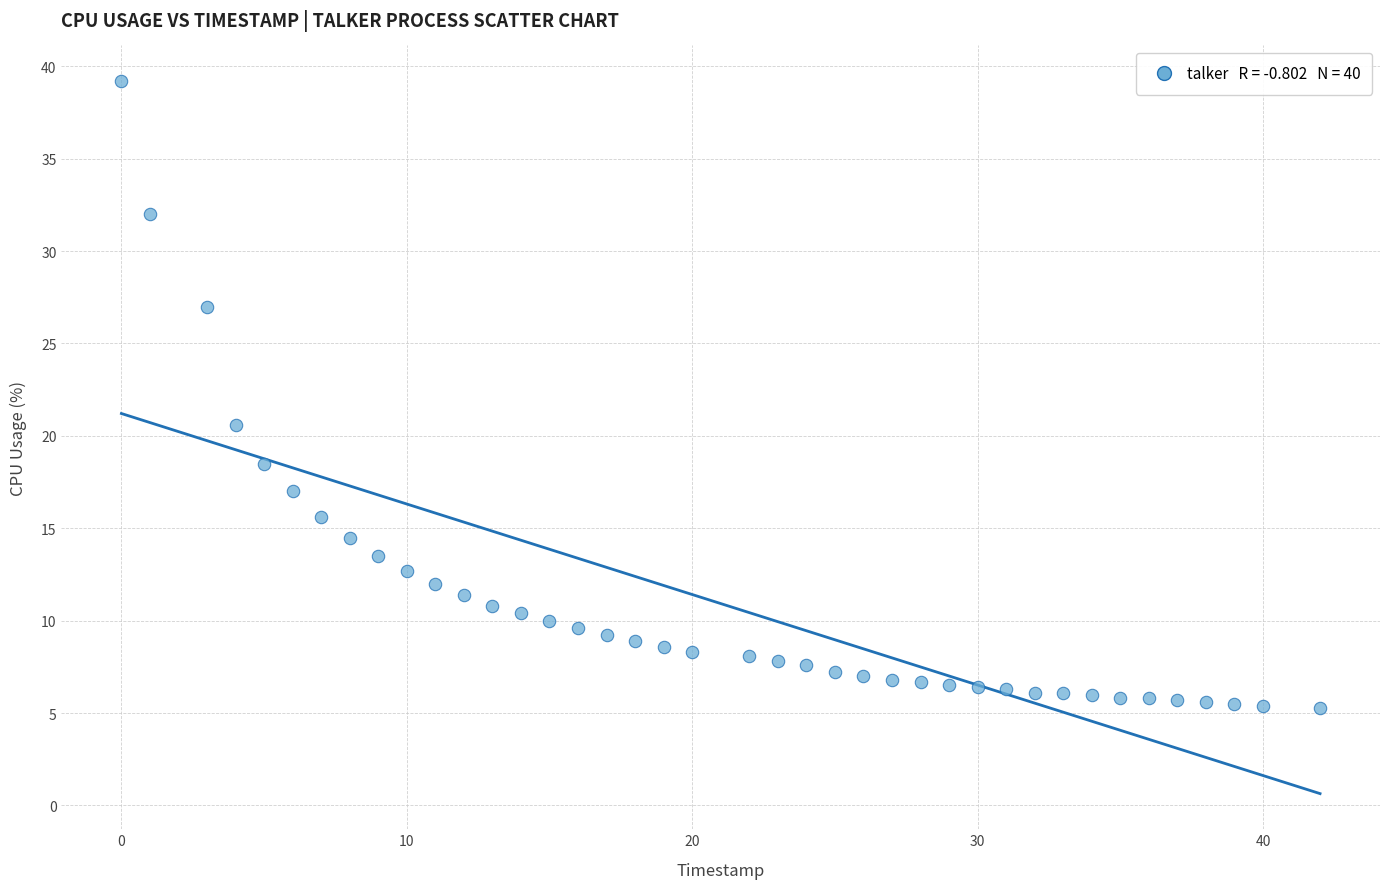

What Y value in the scatter plot is closest to 22?

20.6